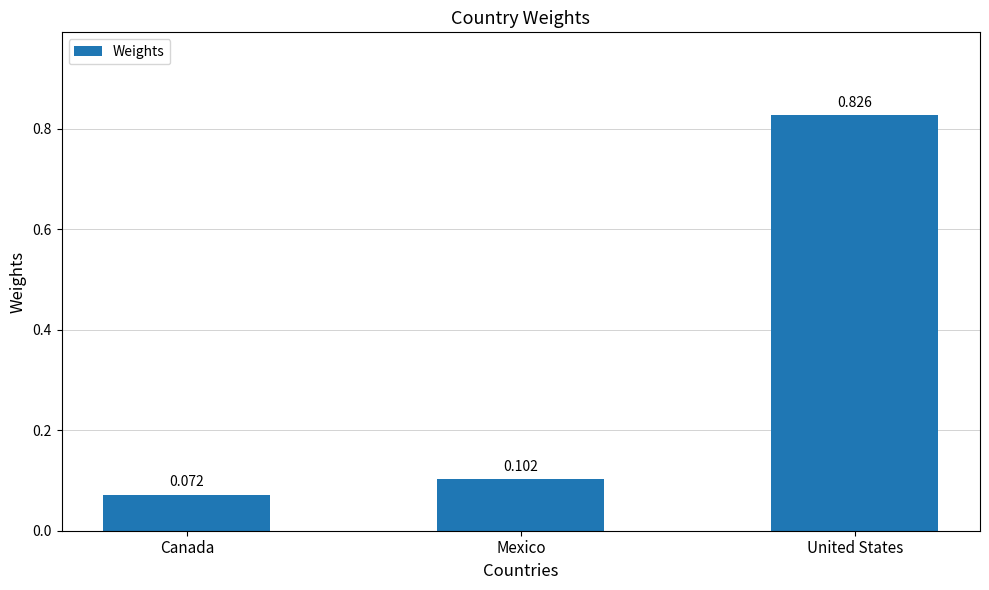

What position from the right is United States?

1